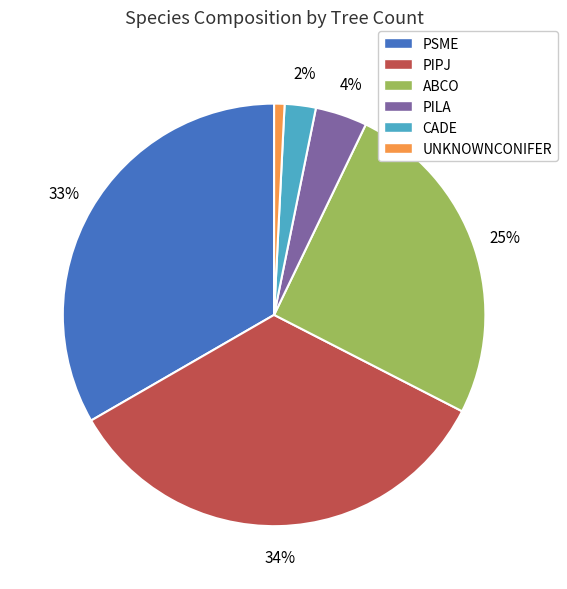

How many slices are in this pie chart?

6